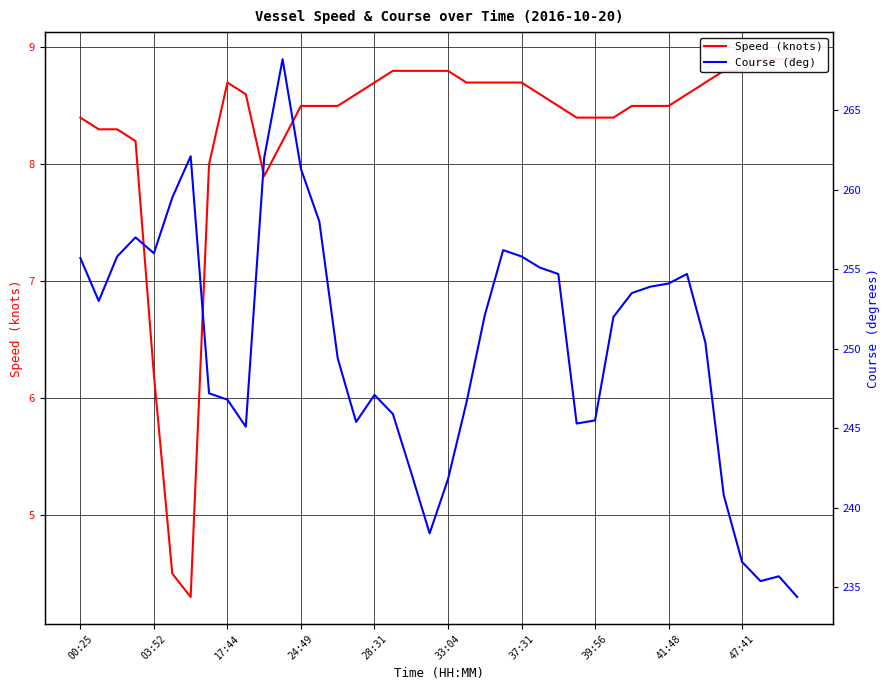

What is the total value across all series at 30?

262.0